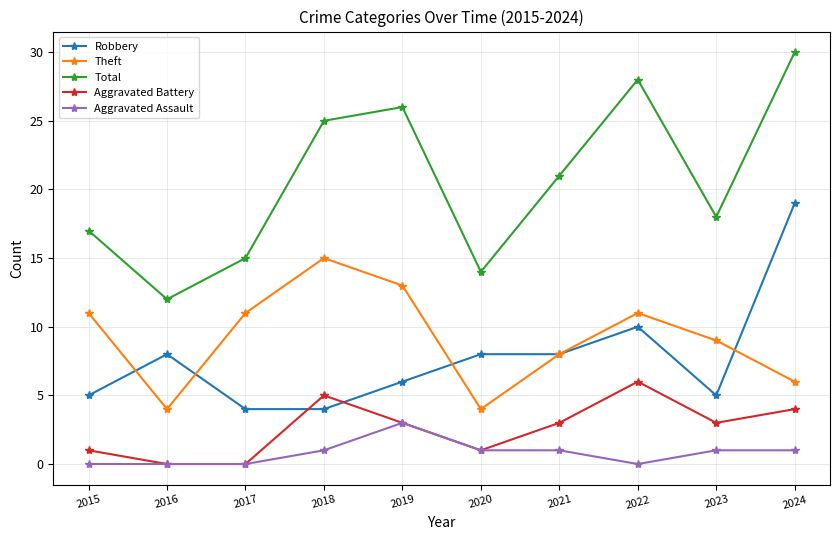

At 2018, list the series in order from smallest to largest.

Aggravated Assault, Robbery, Aggravated Battery, Theft, Total